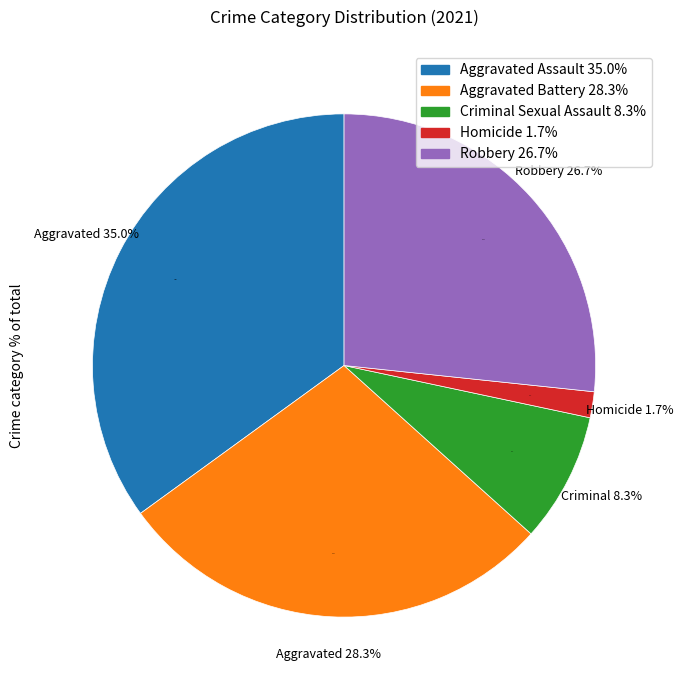

Is it true that Aggravated Battery is 28% of the pie?

True